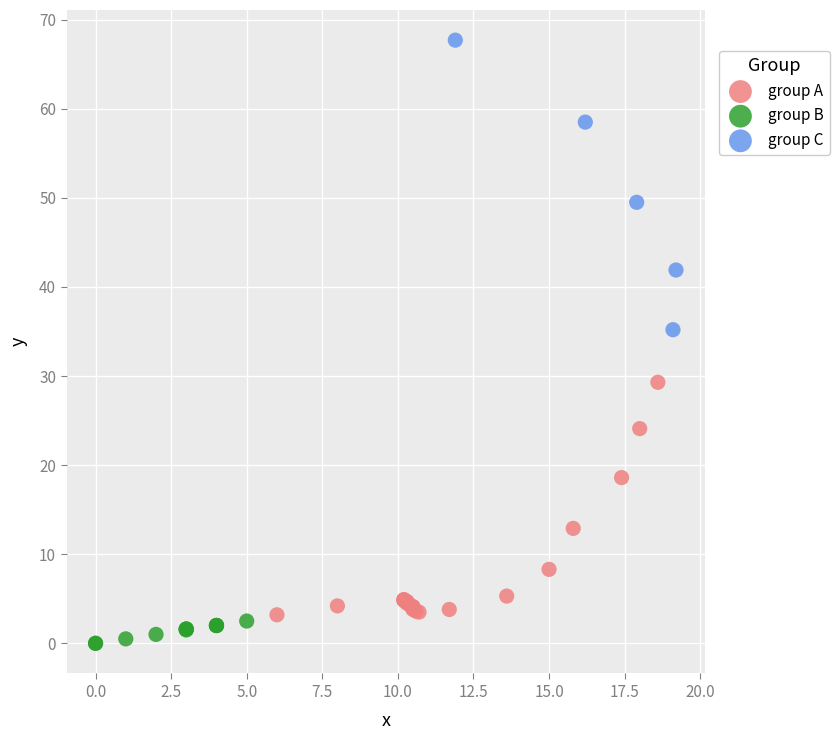

Which series reaches the minimum Y coordinate?

group B